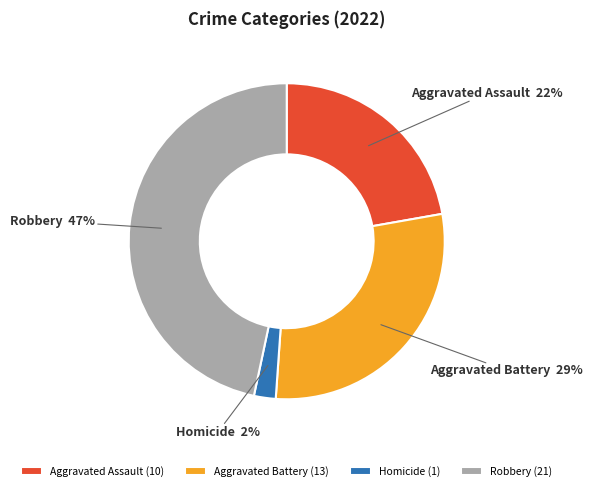

The Aggravated Assault slice represents 11% of the pie. True or false?

False